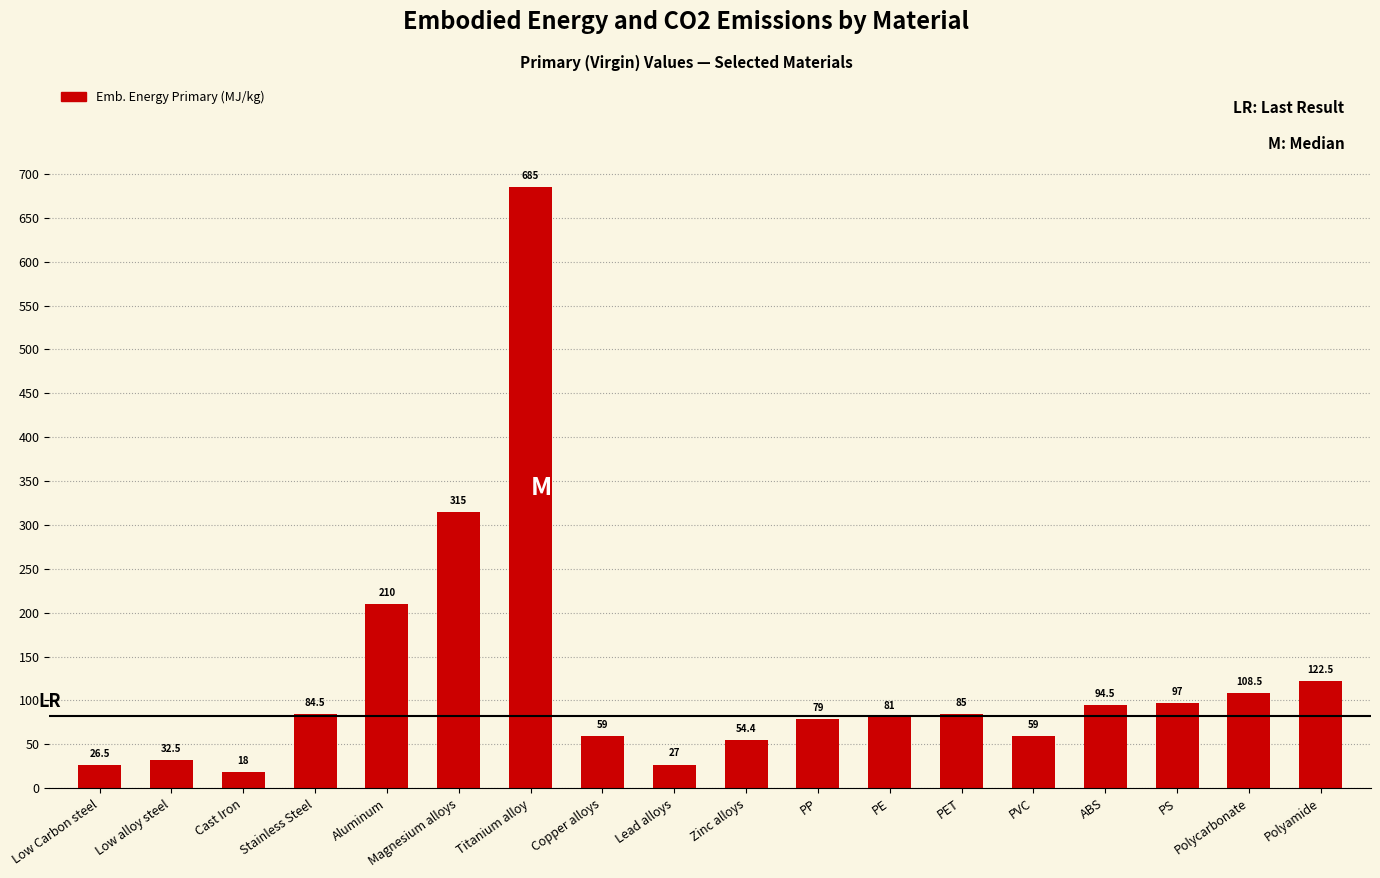

What value does the data have at Polycarbonate?

108.5